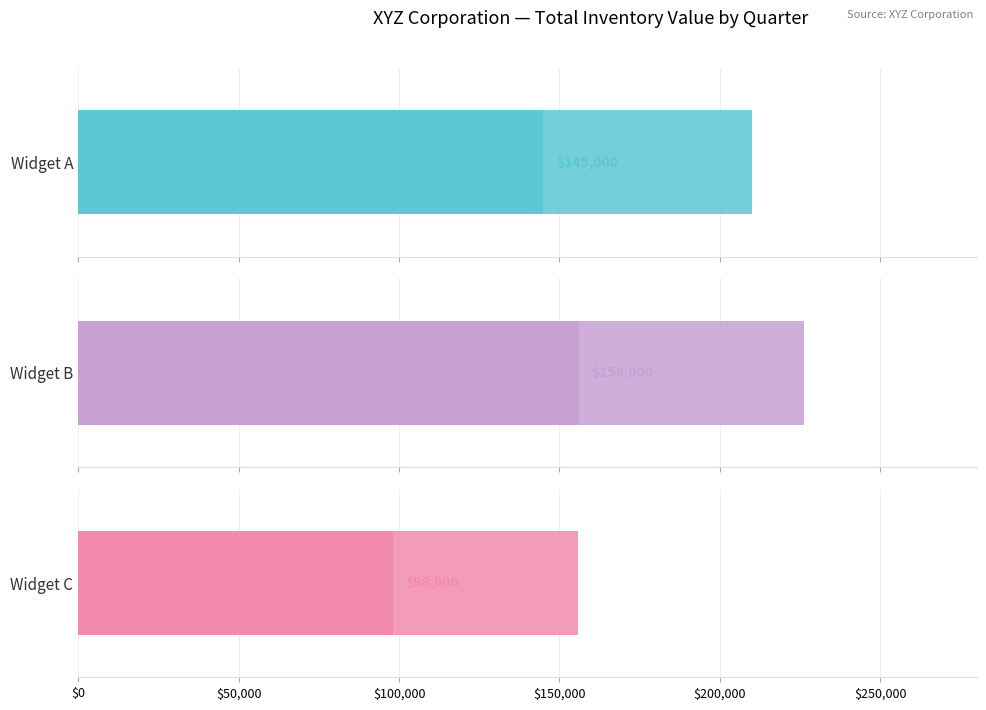

List the series in order of their peak value, lowest first.

Widget C, Widget A, Widget B